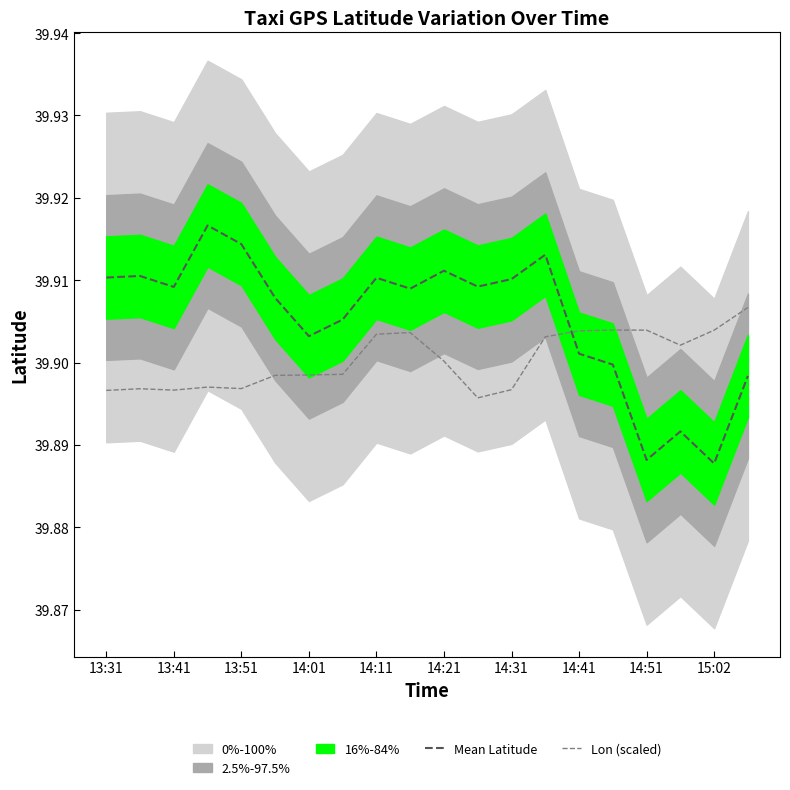

After their last crossing, which series has the higher values: Lon (scaled) or Mean Latitude?

Lon (scaled)